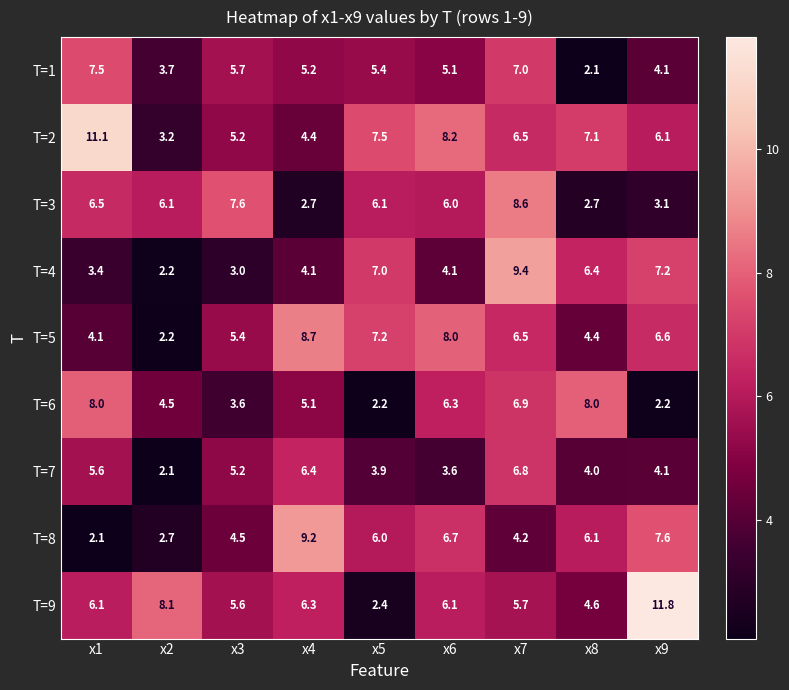

What is the average value of the T=5 series?

5.9